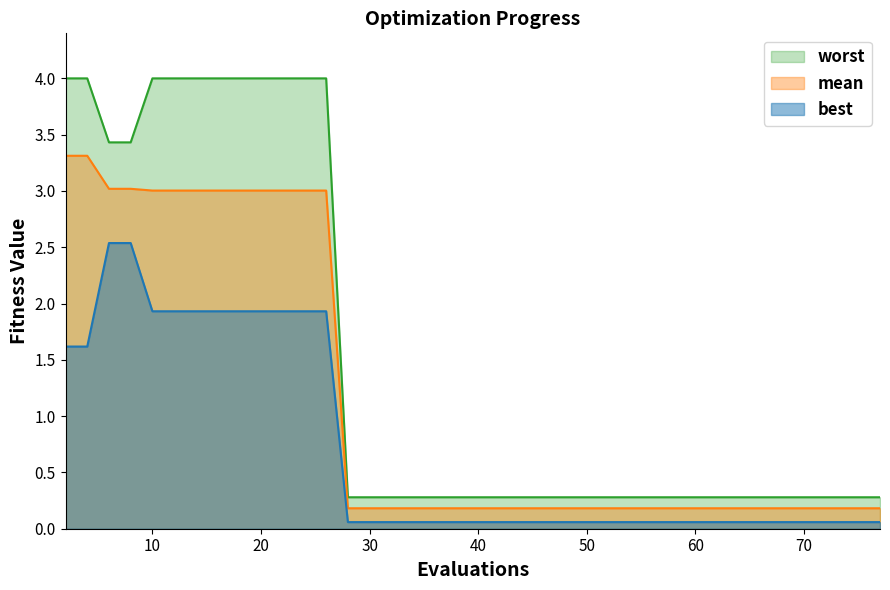

Where is mean nearest to the value 1?

28